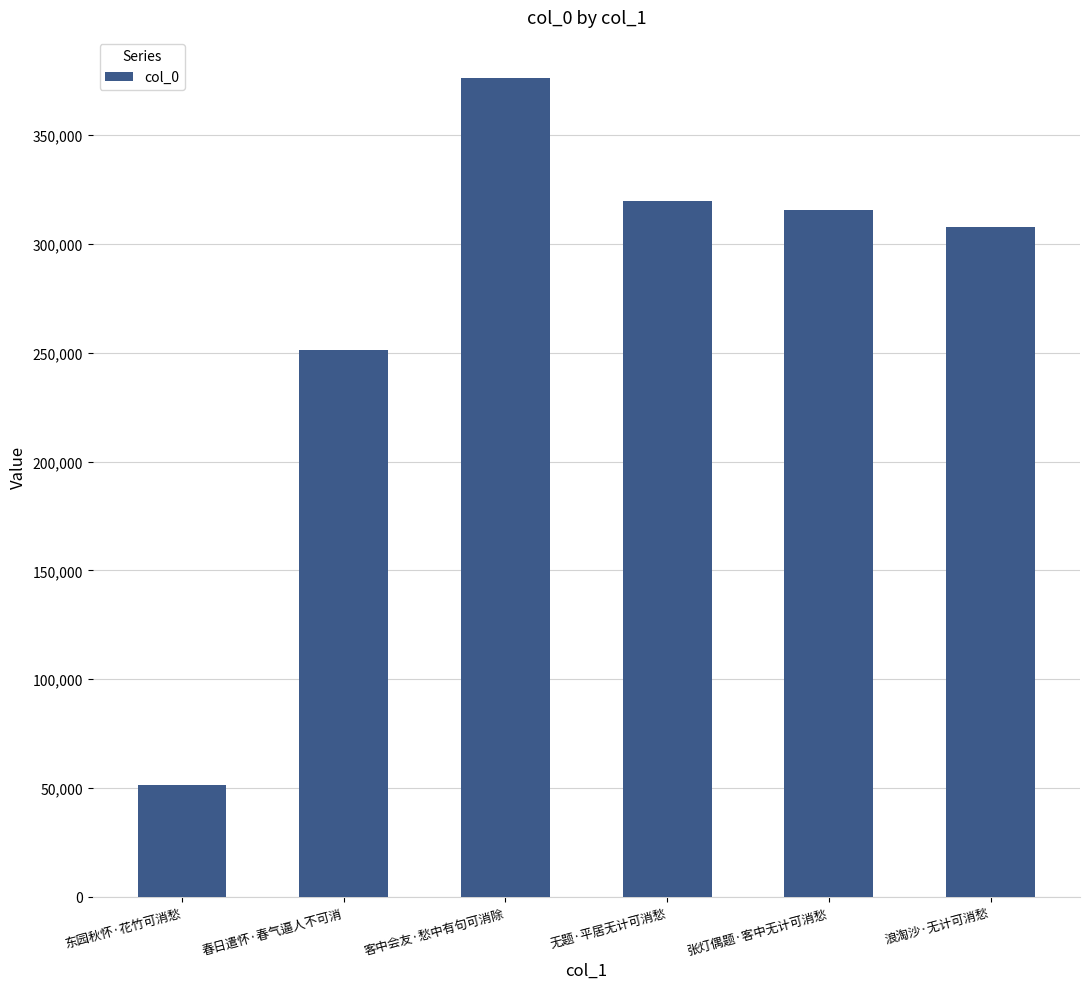

What is the difference between the maximum and second lowest values?

125089